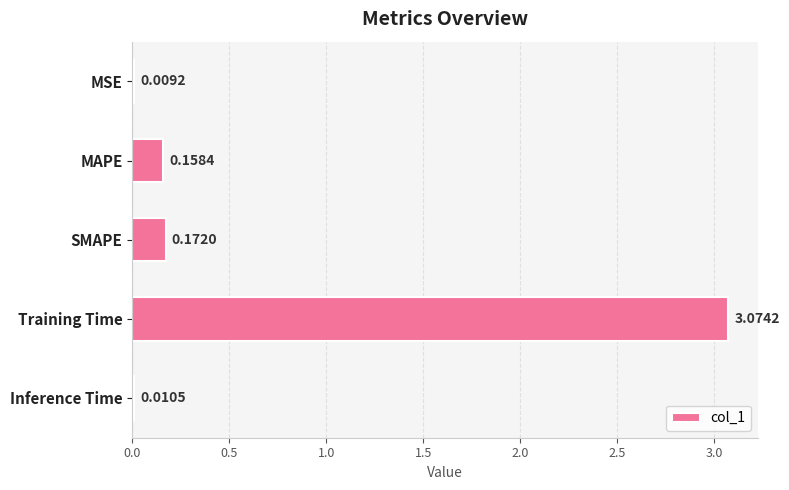

Between Inference Time and Training Time, which is larger?

Training Time